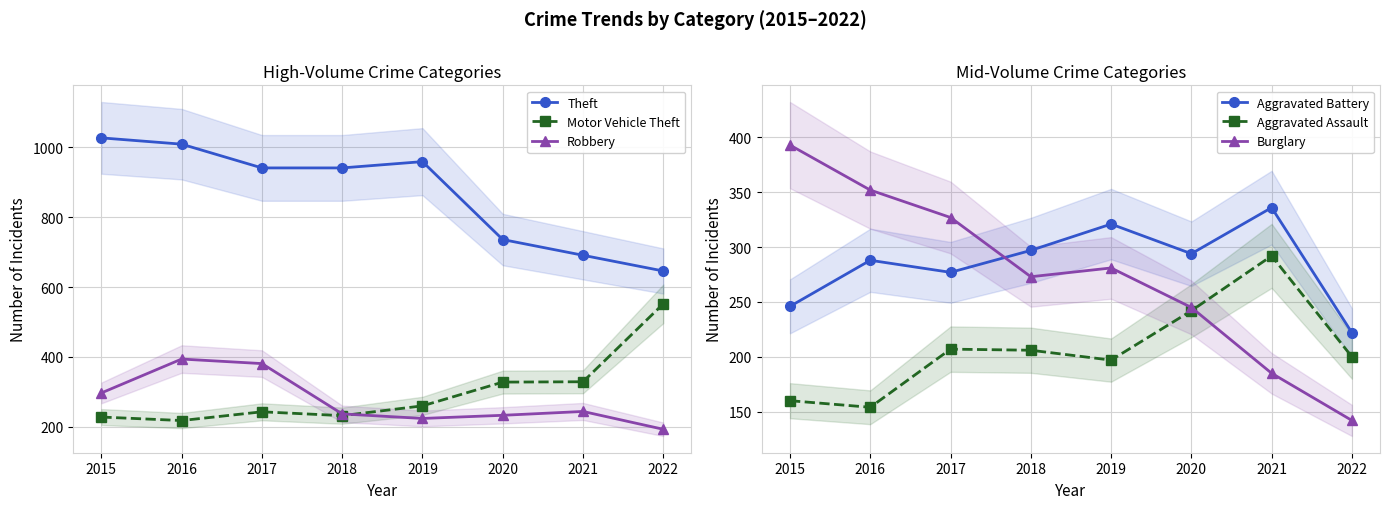

Is the value of Aggravated Assault at 2015 greater than the value of Robbery at 2021?

No